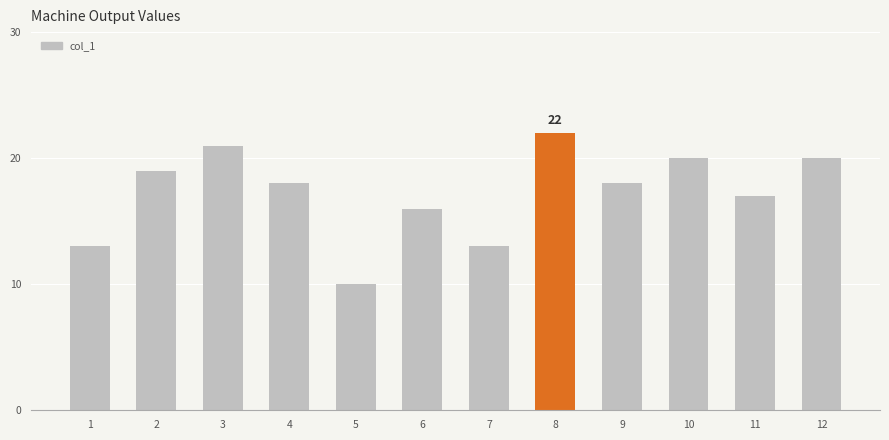

Does the chart contain any negative values?

No